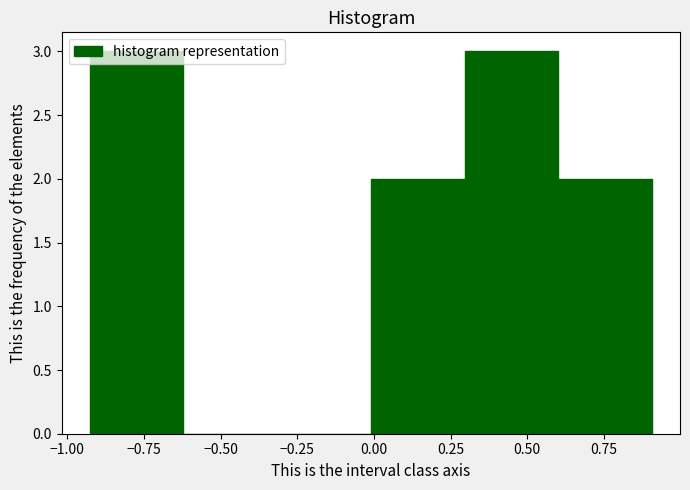

Reading left to right, list every bar in this chart as the range it spans on the x-axis followed by its height. Neither the bar edges nor the heights are printed on the chart, so give them approximately, as read against the axes.

-0.95 to -0.60: 3
-0.60 to -0.30: 0
-0.30 to 0.00: 0
0.00 to 0.30: 2
0.30 to 0.60: 3
0.60 to 0.90: 2